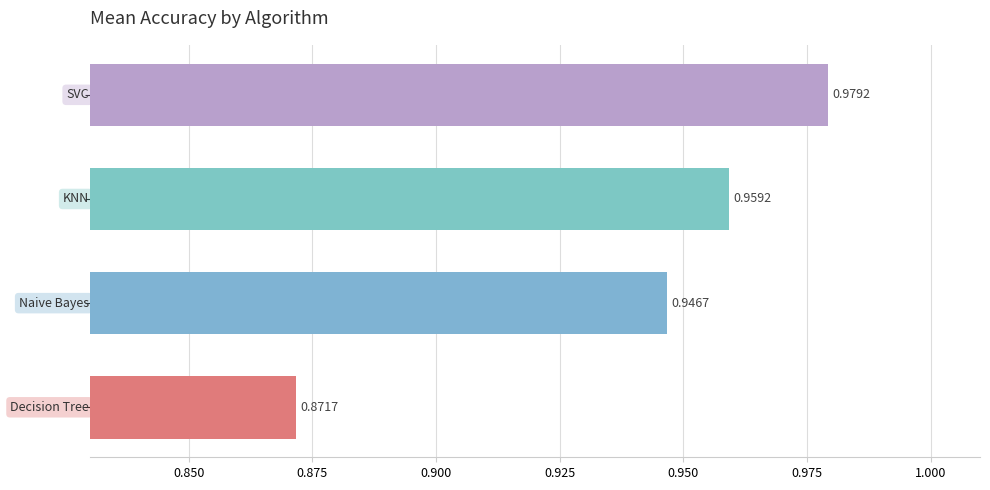

How many bars are there in total?

4